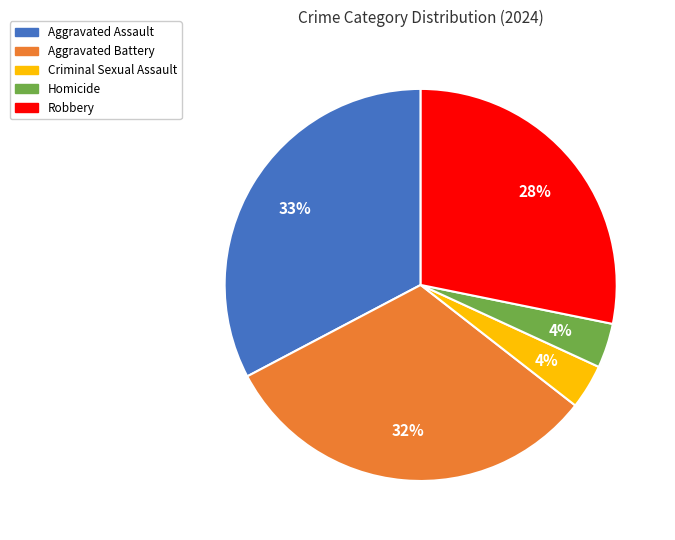

The Aggravated Battery slice represents 22% of the pie. True or false?

False